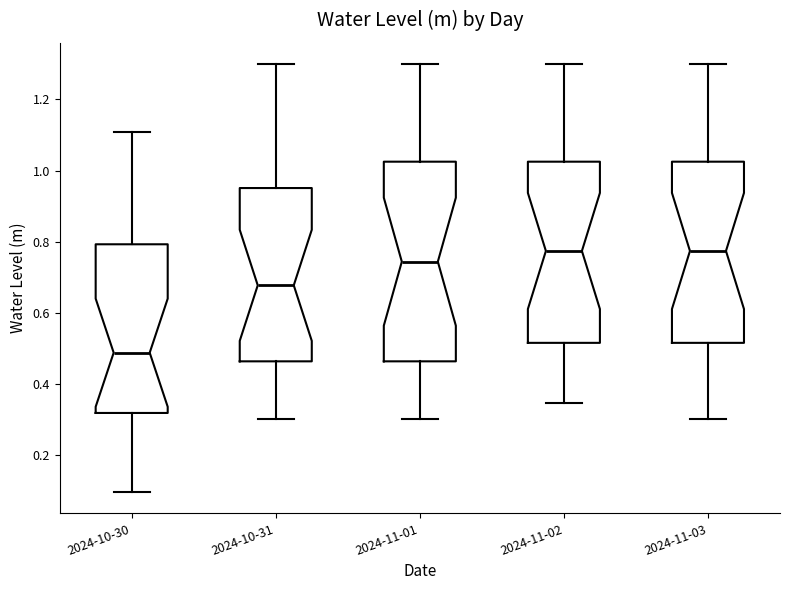

Where does the median line of the box for 2024-10-31 sit on the y-axis? The values are not printed on the chart, so give them approximately, as read against the axis.

0.68